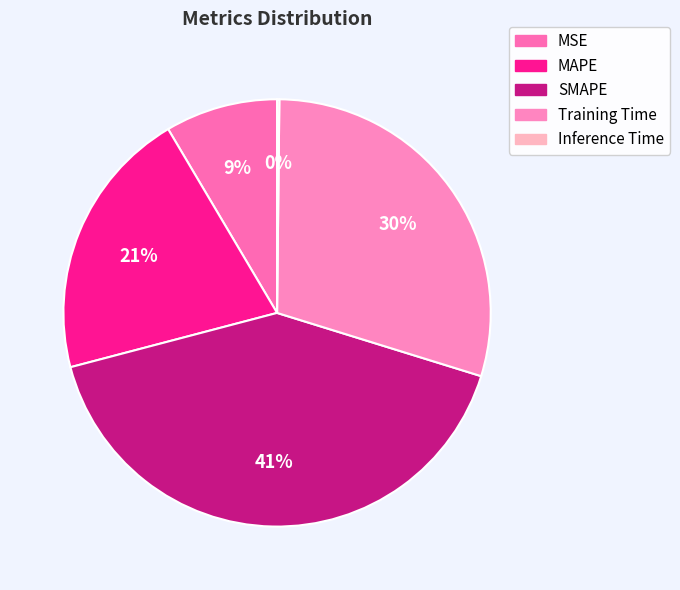

To the nearest percent, what is the difference between the largest and smallest slice percentages?

41%